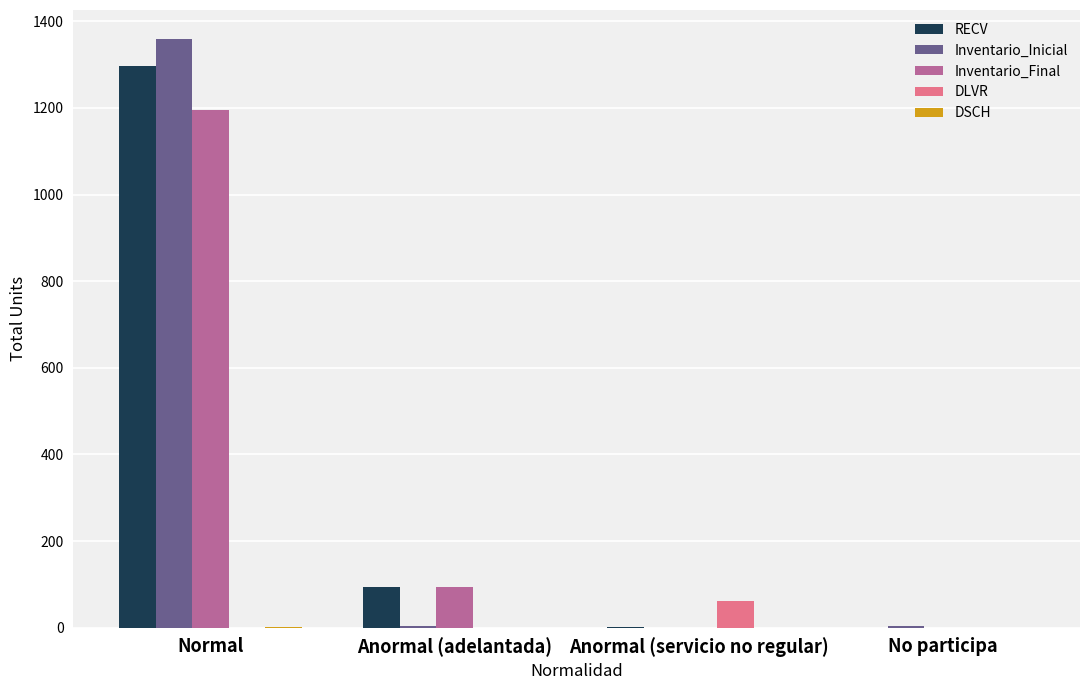

At which category is the sum across all series the highest?

Normal